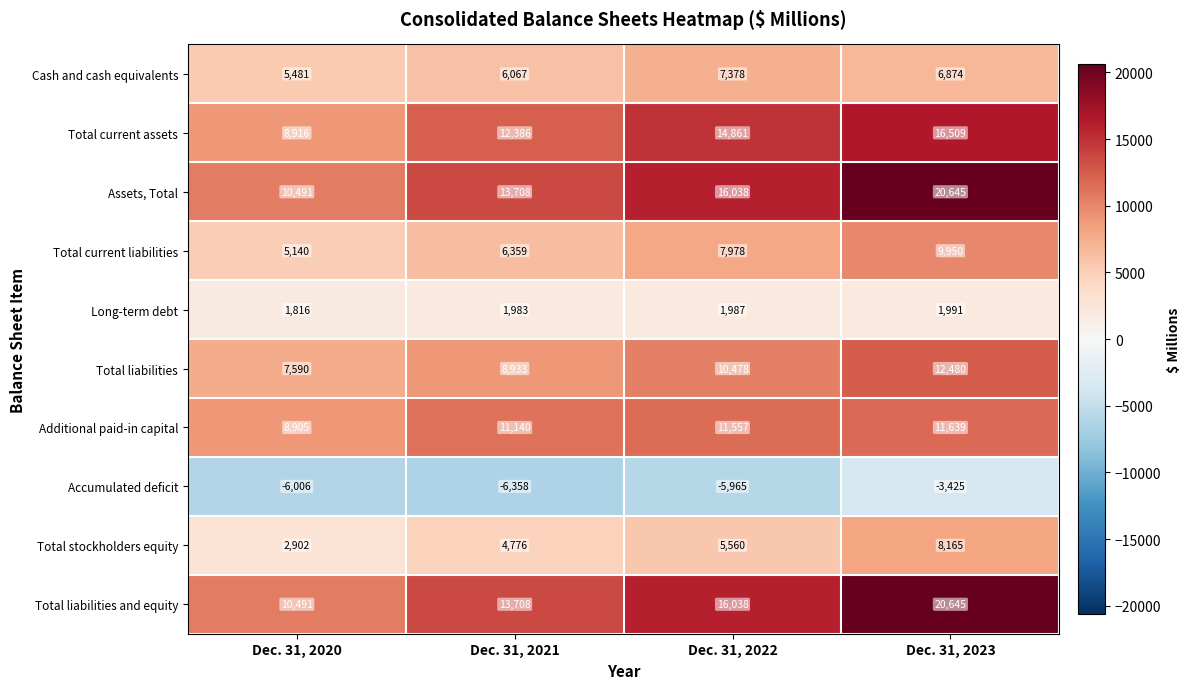

Which category has the highest value across all series?

Dec. 31, 2023